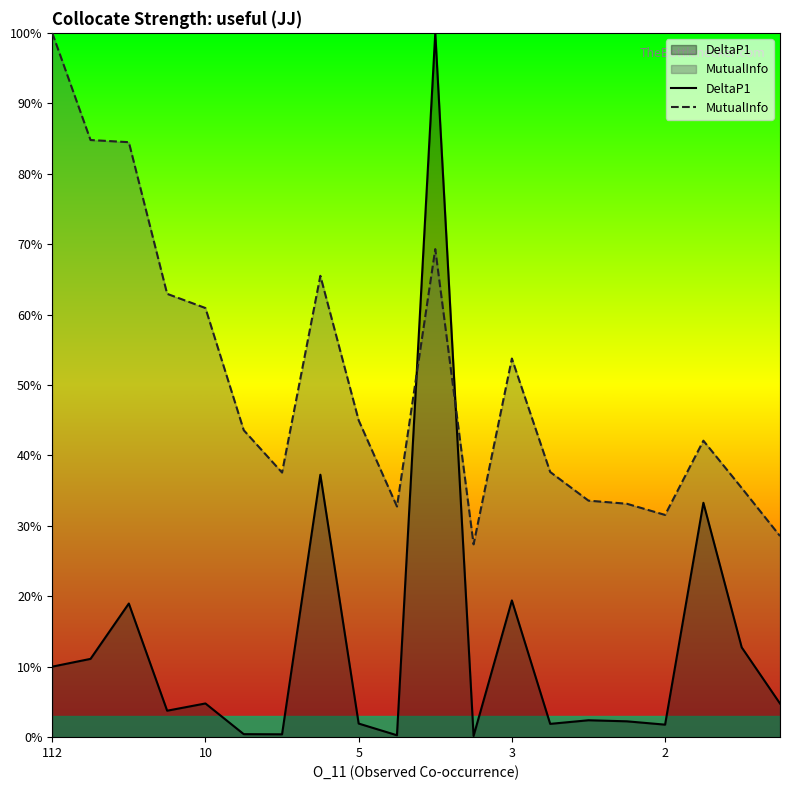

Which series has the largest range (max minus min)?

DeltaP1